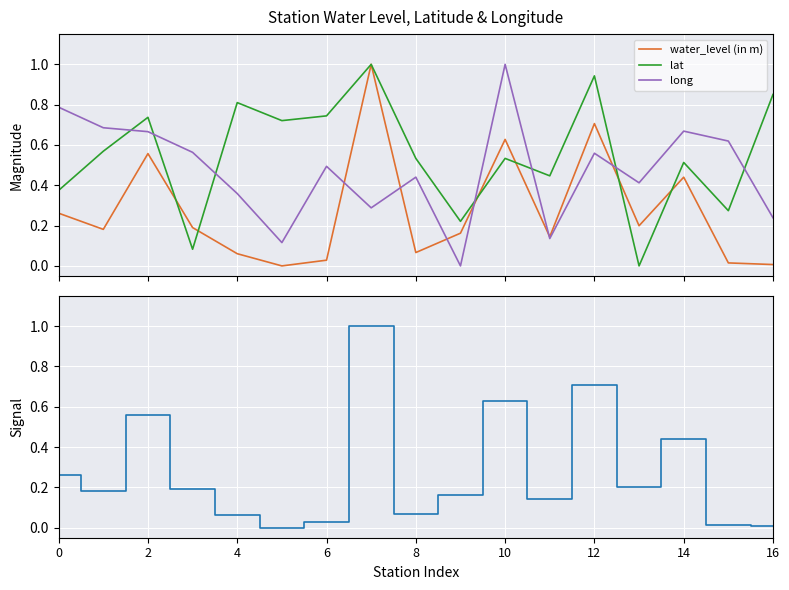

How many intersections are there between lat and long?

7